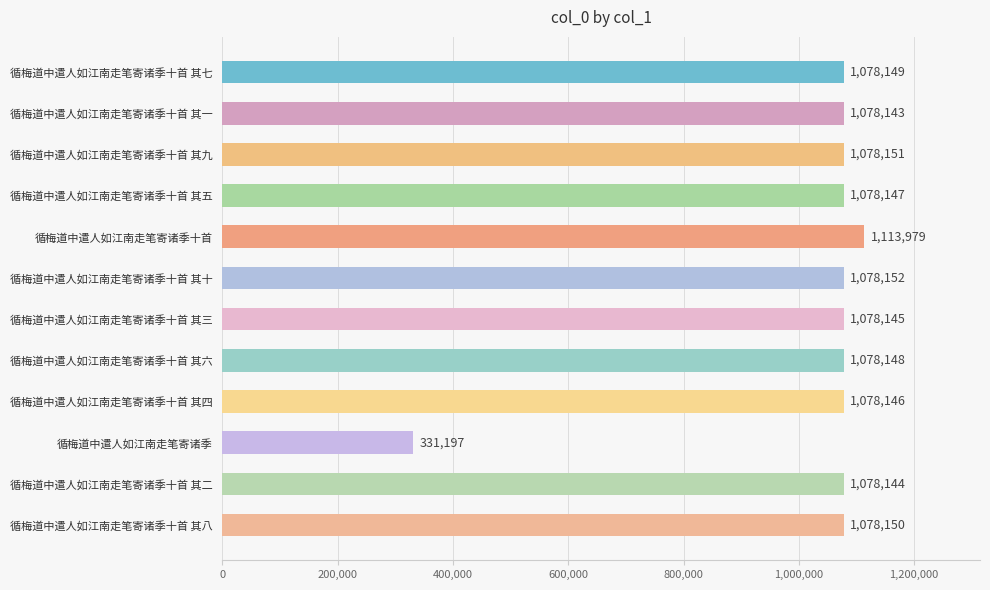

List the labels in order of value, largest first.

循梅道中遣人如江南走笔寄诸季十首, 循梅道中遣人如江南走笔寄诸季十首 其十, 循梅道中遣人如江南走笔寄诸季十首 其九, 循梅道中遣人如江南走笔寄诸季十首 其八, 循梅道中遣人如江南走笔寄诸季十首 其七, 循梅道中遣人如江南走笔寄诸季十首 其六, 循梅道中遣人如江南走笔寄诸季十首 其五, 循梅道中遣人如江南走笔寄诸季十首 其四, 循梅道中遣人如江南走笔寄诸季十首 其三, 循梅道中遣人如江南走笔寄诸季十首 其二, 循梅道中遣人如江南走笔寄诸季十首 其一, 循梅道中遣人如江南走笔寄诸季